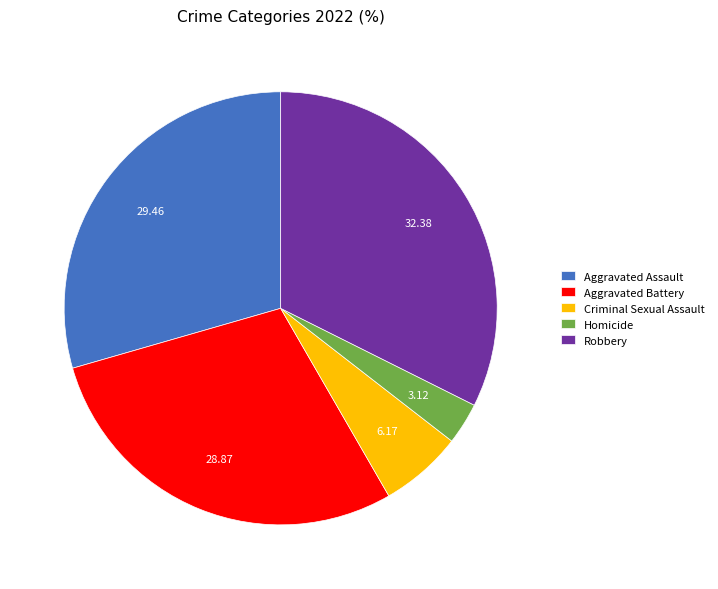

Rank the categories by value from highest to lowest.

Robbery, Aggravated Assault, Aggravated Battery, Criminal Sexual Assault, Homicide